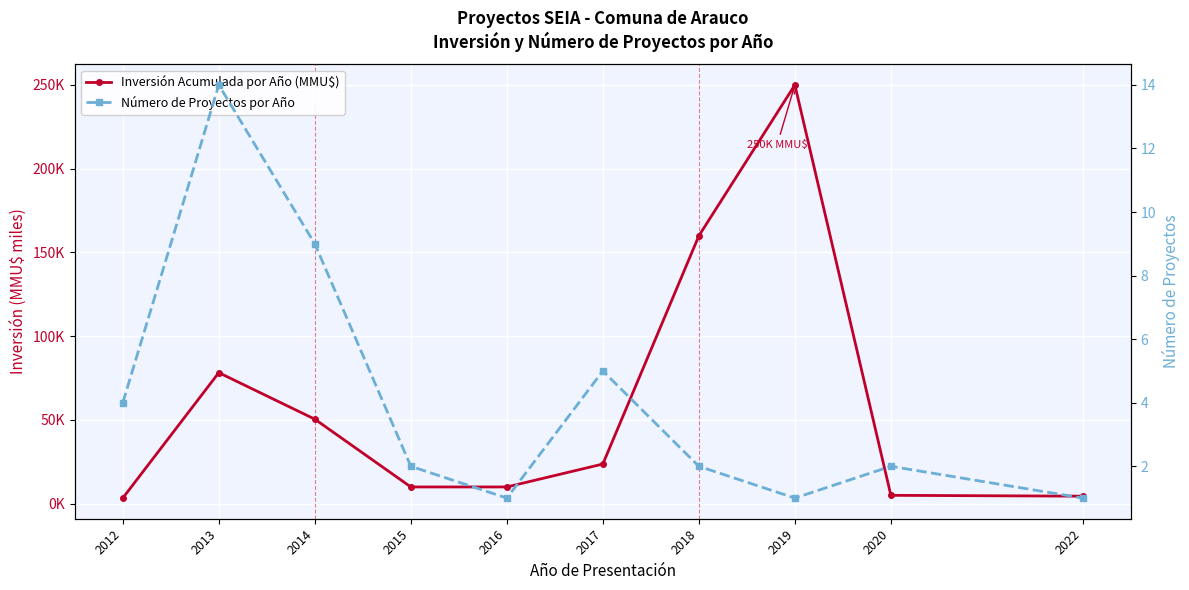

What is the sum of the Número de Proyectos por Año values at 2022 and 2016?

2.0